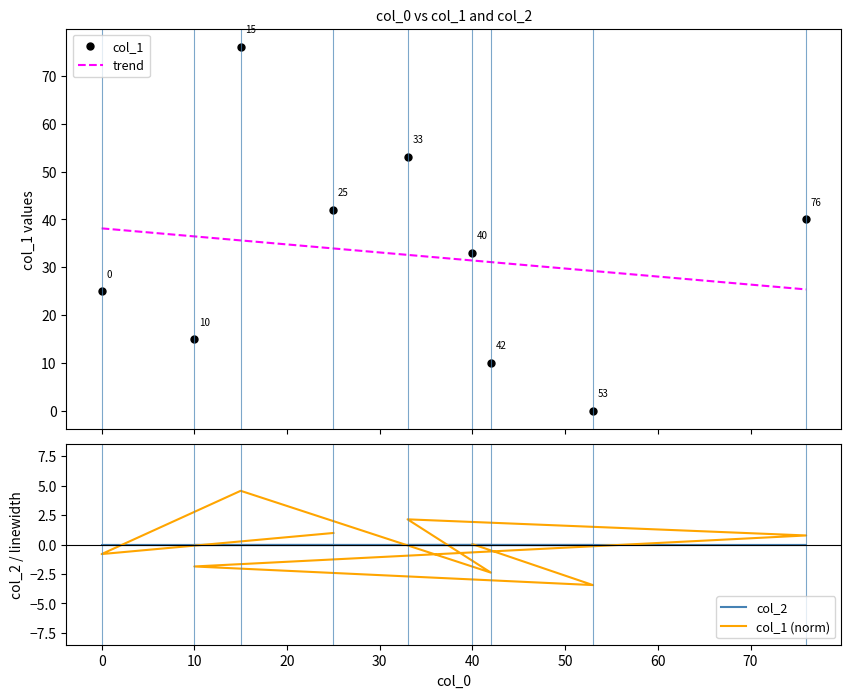

What is the difference between the highest and lowest values at 60?

30.1